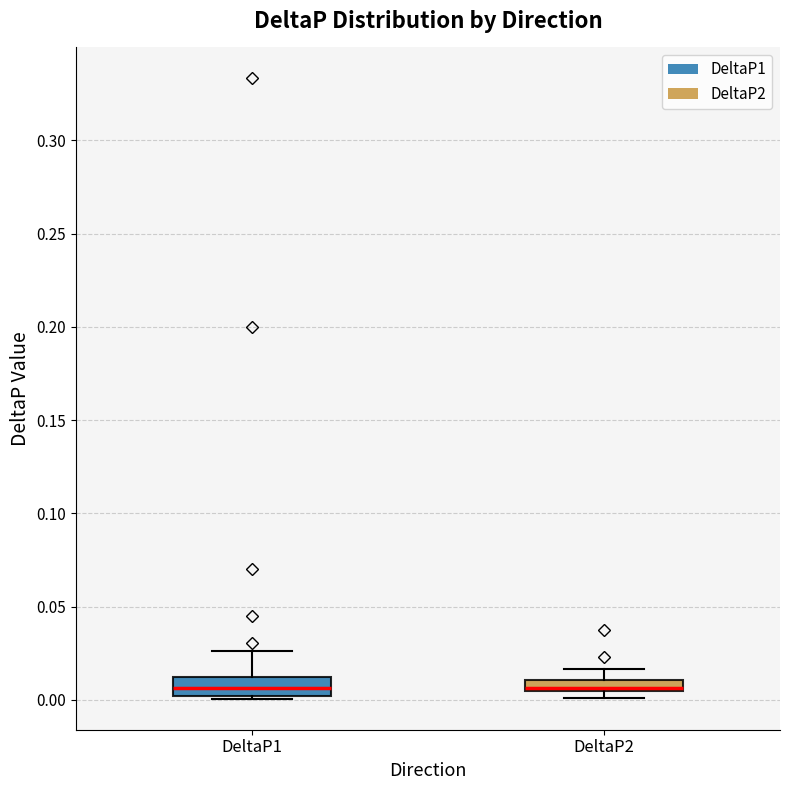

Where is the upper edge of the box for DeltaP2 on the y-axis? The values are not printed on the chart, so give them approximately, as read against the axis.

0.010